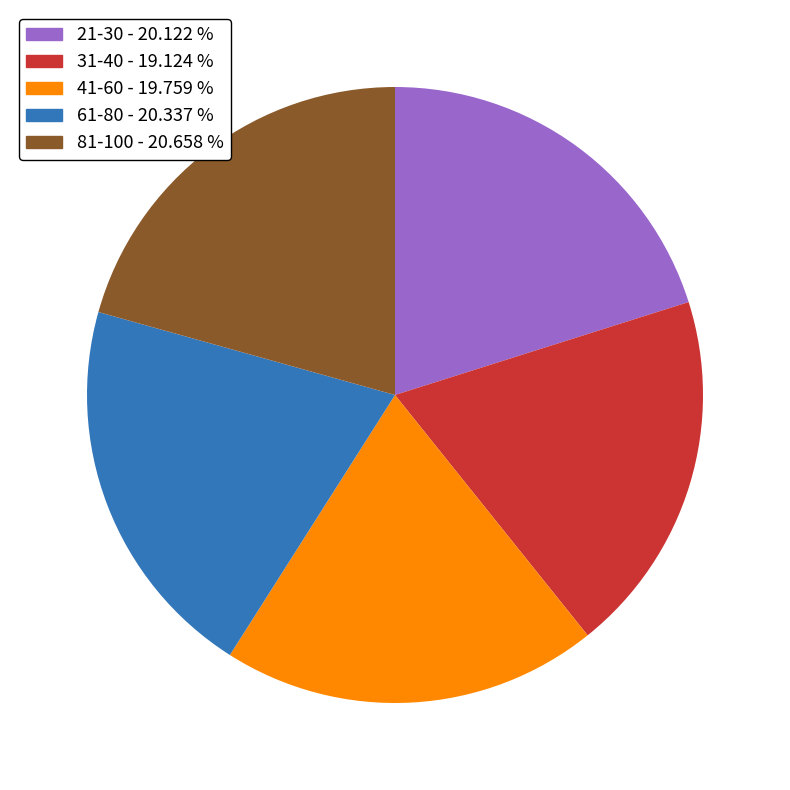

Which slice is the smallest?

31-40